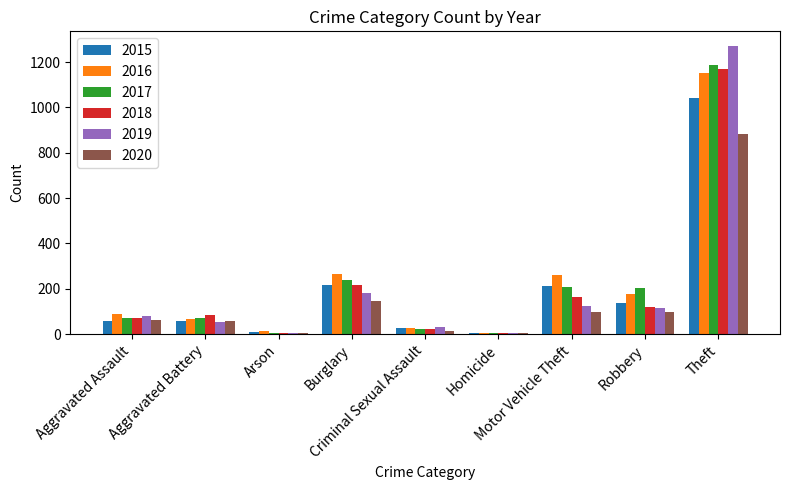

Is the value of 2015 at Theft greater than the value of 2019 at Criminal Sexual Assault?

Yes